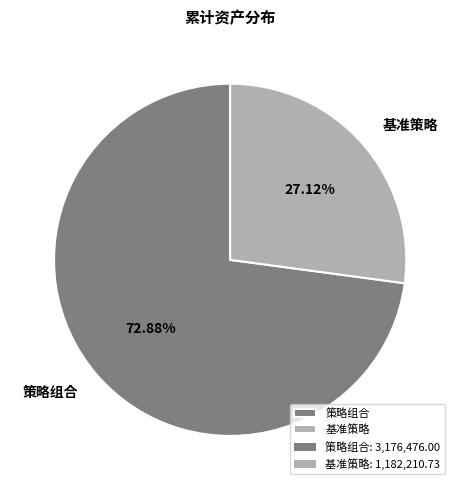

To the nearest percent, what is the combined percentage of 基准策略 and 策略组合?

100%